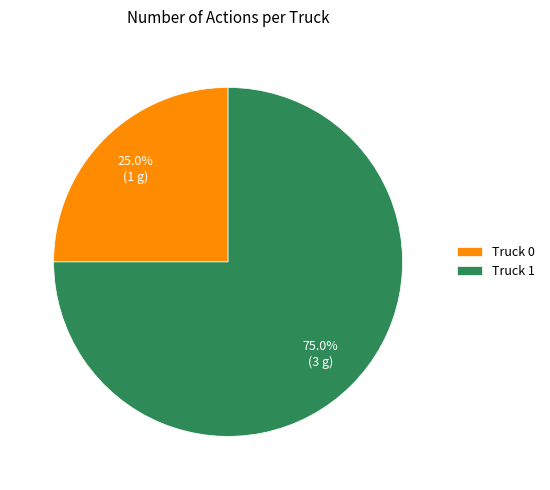

Count the number of slices in the pie.

2